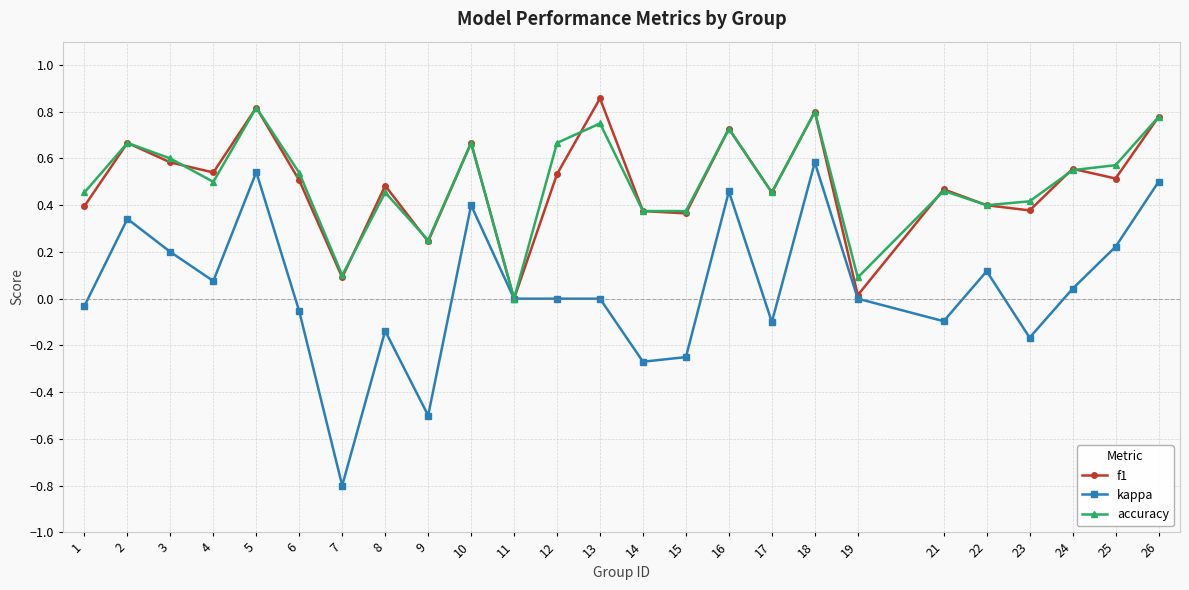

What is the total value across all series at 7?

-0.6